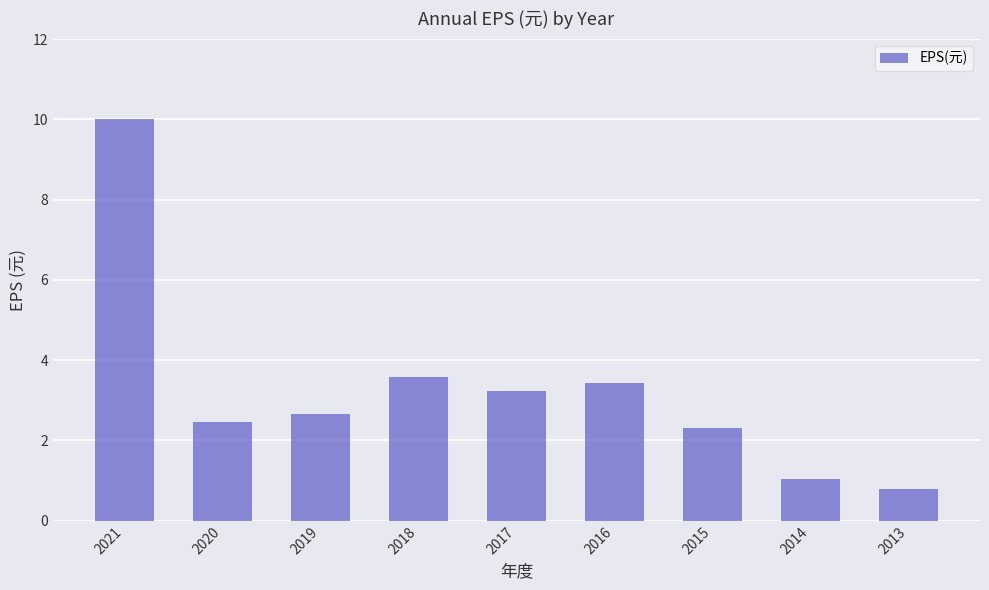

What is the greatest value displayed?

10.0